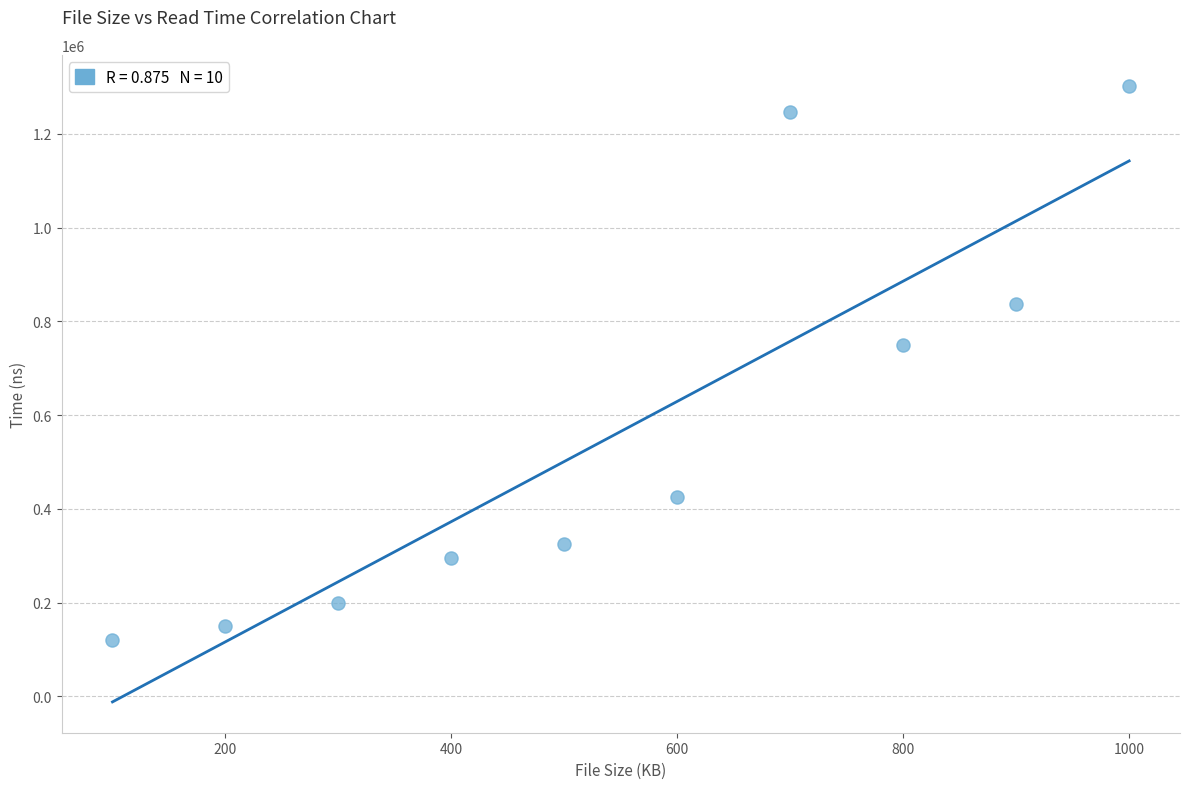

What is the average X value?

550